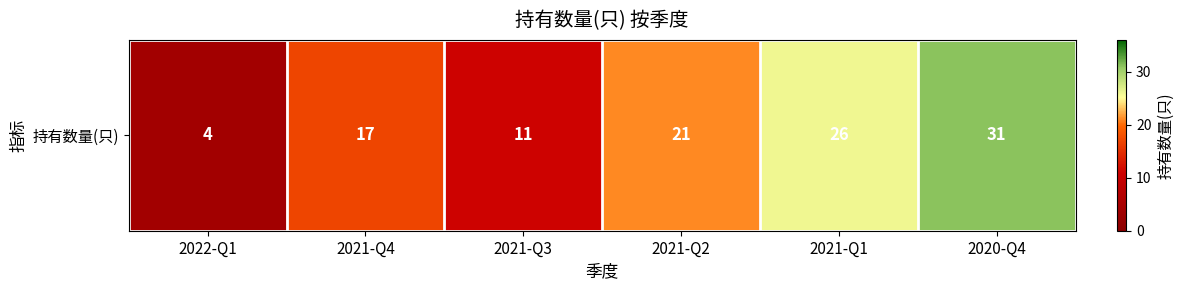

List the labels in order of value, smallest first.

2022-Q1, 2021-Q3, 2021-Q4, 2021-Q2, 2021-Q1, 2020-Q4